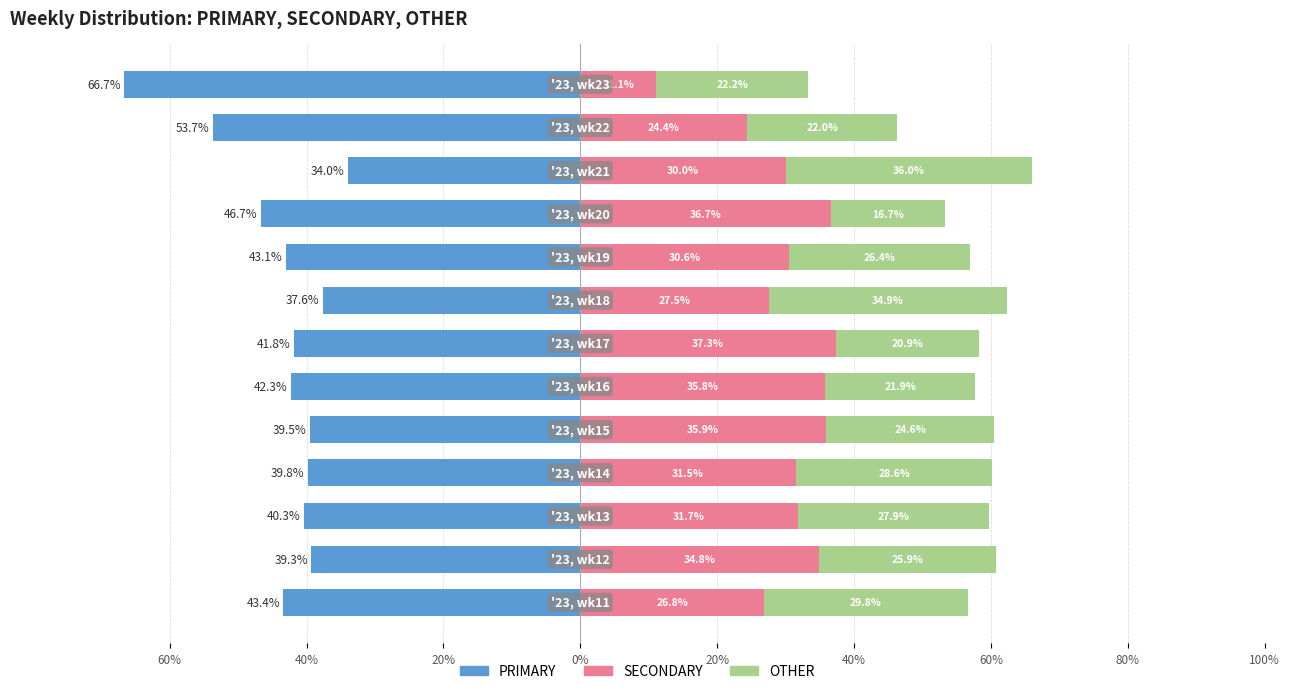

Reading left to right, extract all data points from this chart.

PRIMARY: -43.4	-39.3	-40.3	-39.8	-39.5	-42.3	-41.8	-37.6	-43.1	-46.7	-34.0	-53.7	-66.7
SECONDARY: 26.8	34.8	31.7	31.5	35.9	35.8	37.3	27.5	30.6	36.7	30.0	24.4	11.1
OTHER: 29.8	25.9	27.9	28.6	24.6	21.9	20.9	34.9	26.4	16.7	36.0	22.0	22.2